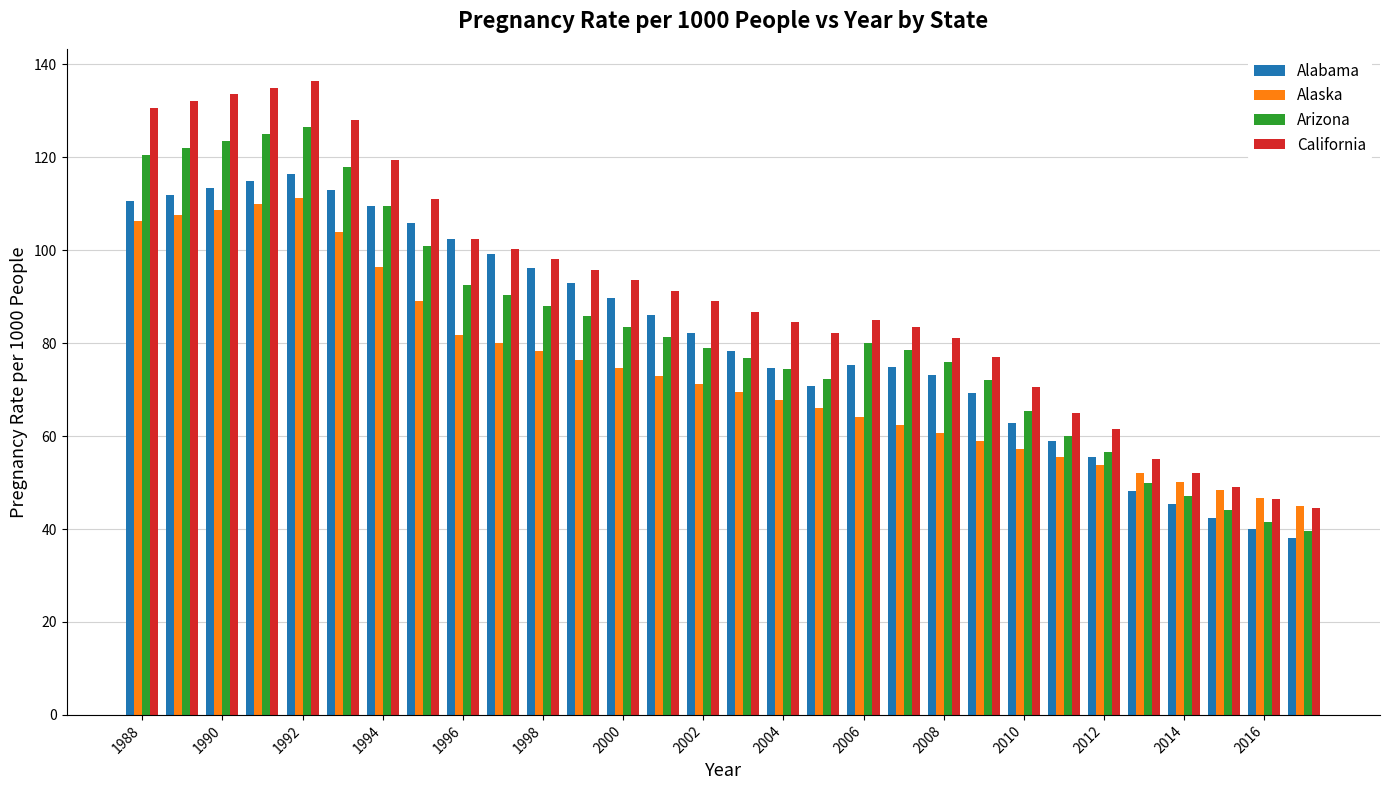

Which series has the largest total across all categories?

California